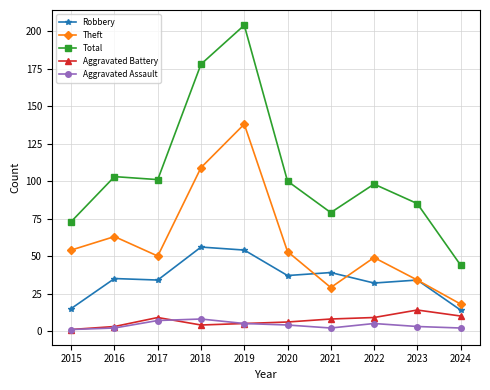

What is the greatest value displayed?

204